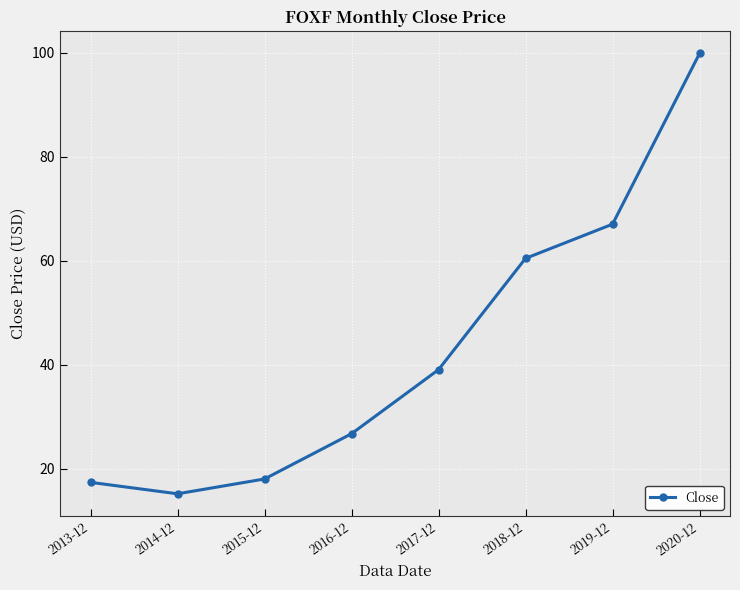

Does the chart have visible grid lines?

Yes